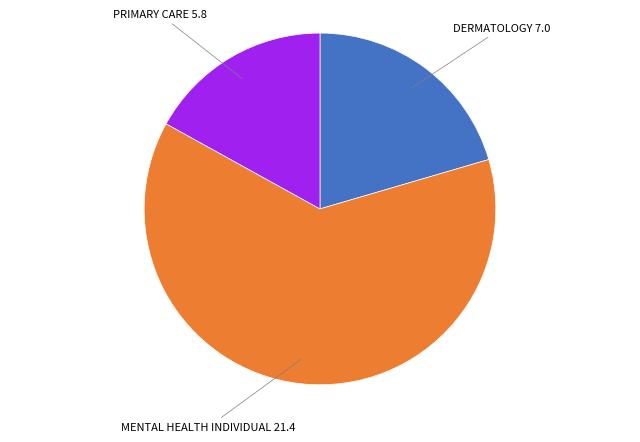

Is there a majority slice in this chart?

Yes